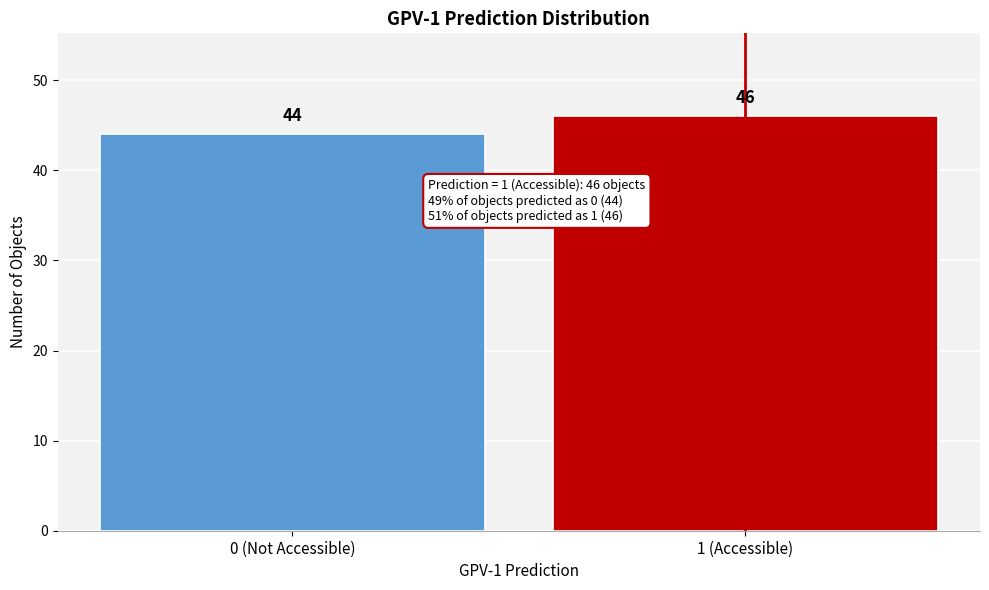

Reading left to right, what are all the values shown in this chart?

0 (Not Accessible)=44	1 (Accessible)=46